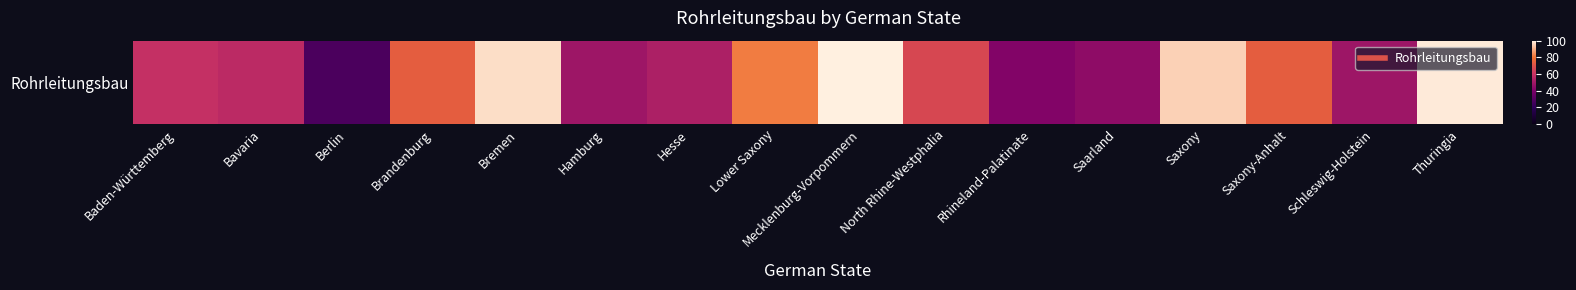

Is it true that the value at Rhineland-Palatinate is 42?

True